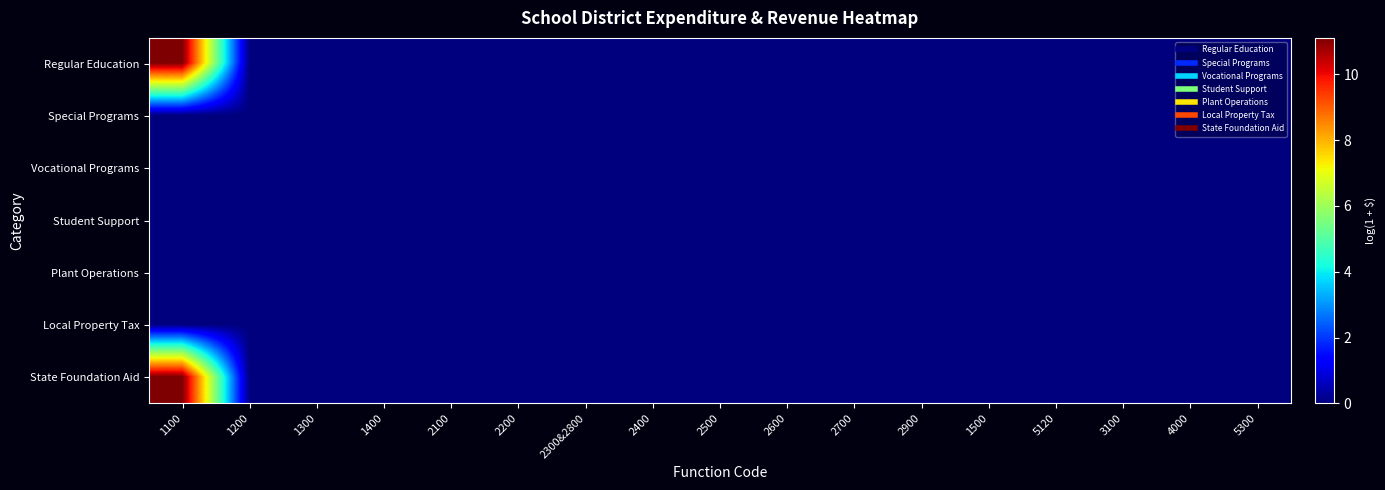

How many distinct data groups are displayed?

7